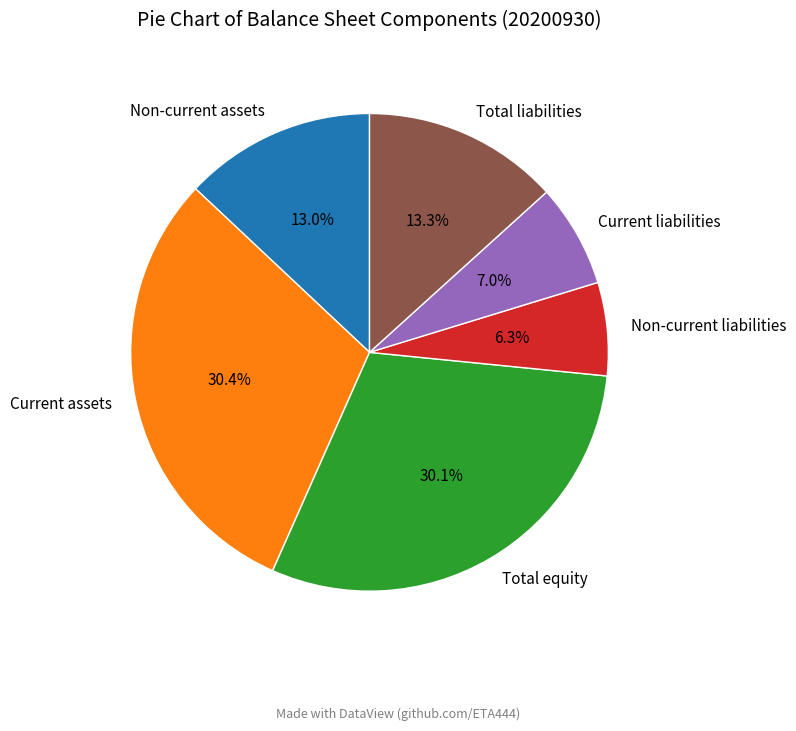

What is the smallest slice in the pie chart?

Non-current liabilities